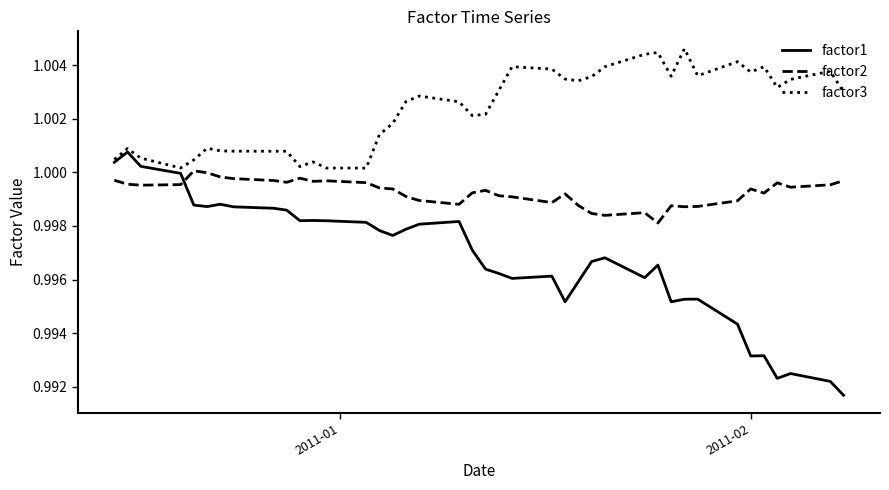

Rank the series by their maximum value, from highest to lowest.

factor3, factor1, factor2